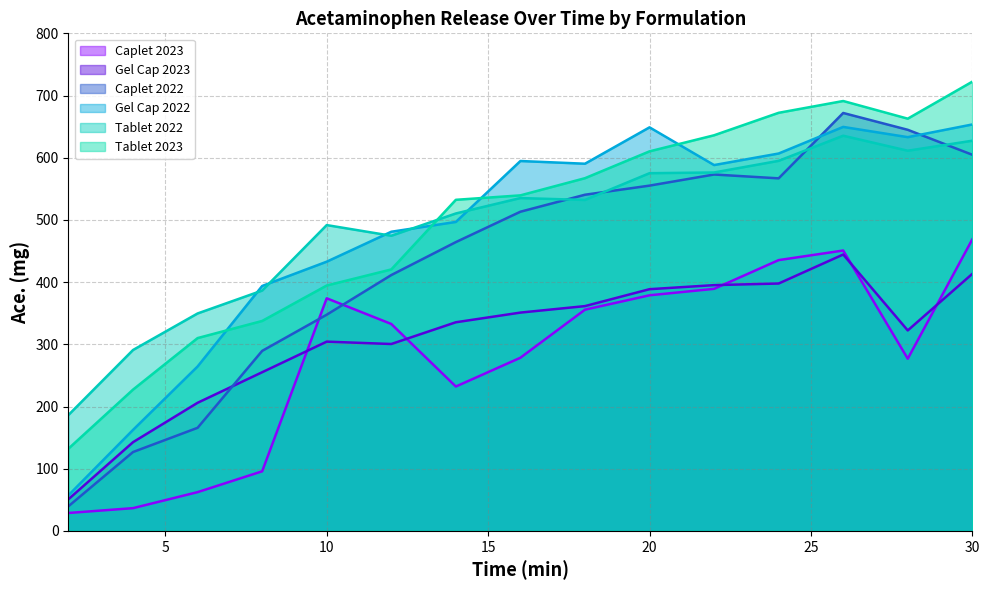

What are all the series names shown in the legend?

Caplet 2023, Gel Cap 2023, Caplet 2022, Gel Cap 2022, Tablet 2022, Tablet 2023